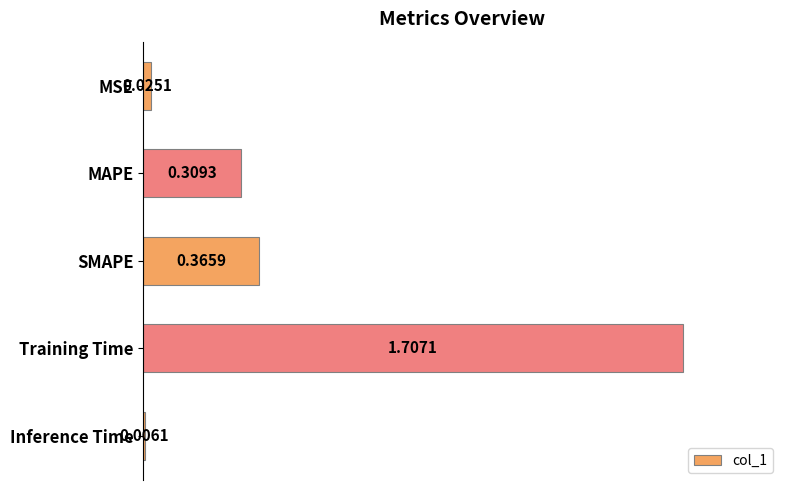

Which category has the highest value across all series?

Training Time